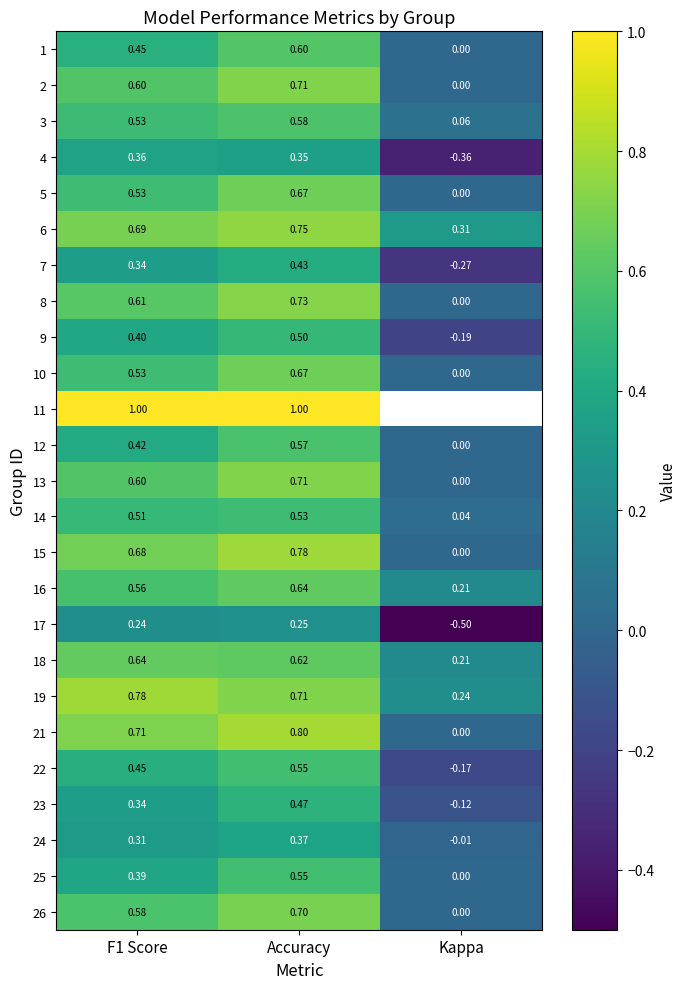

At which category is the sum across all series the highest?

Accuracy